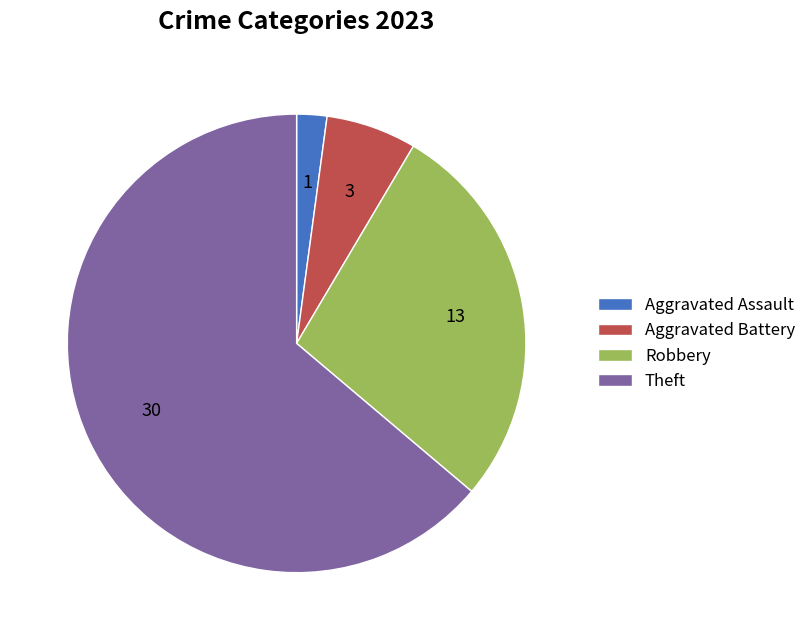

Does Theft account for over 50% of the chart?

Yes